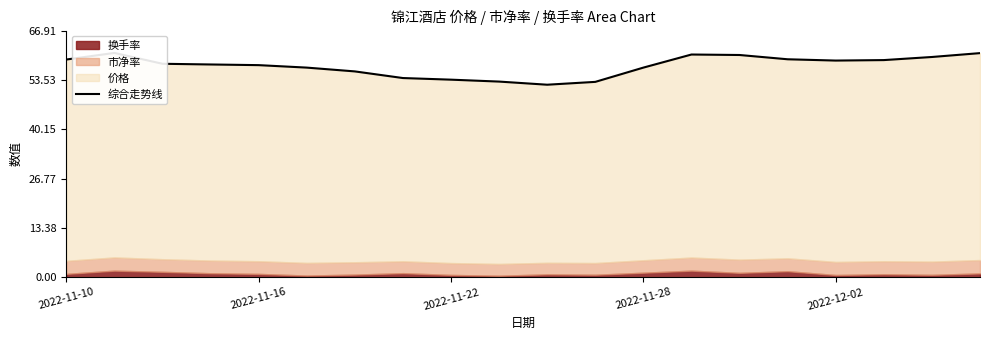

Read the value at 6.

55.8